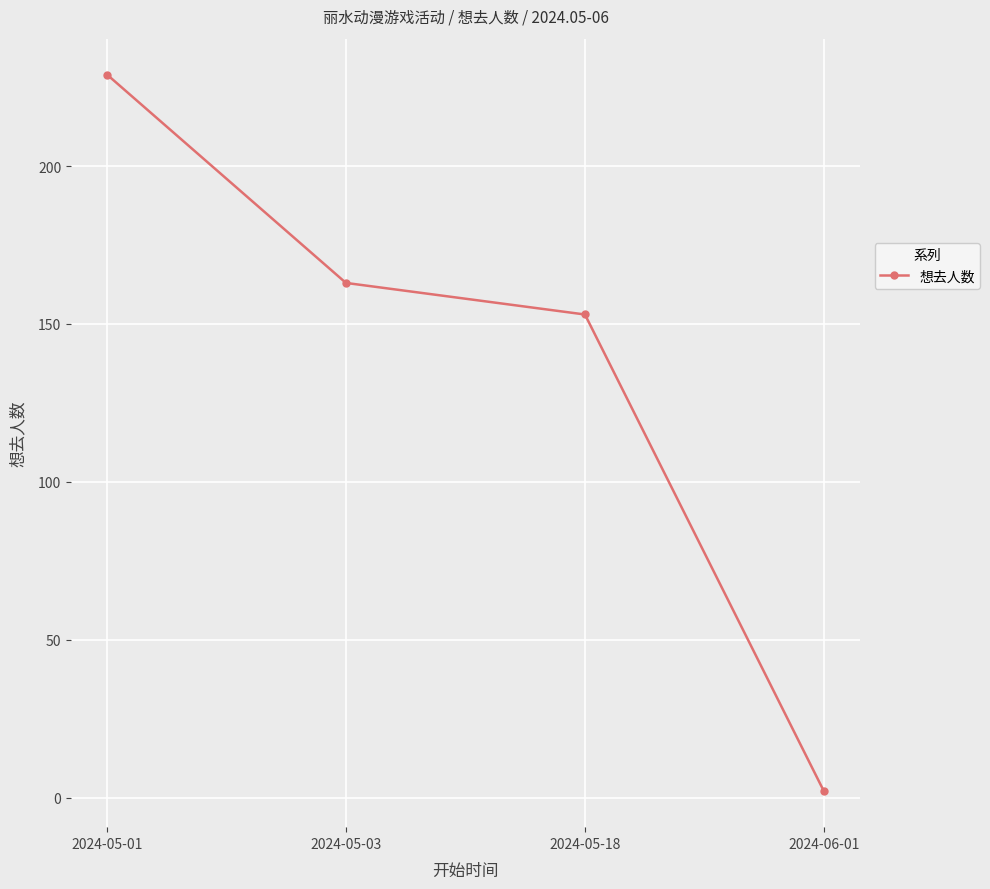

The chart shows a value of 151 at 2024-05-01. True or false?

False